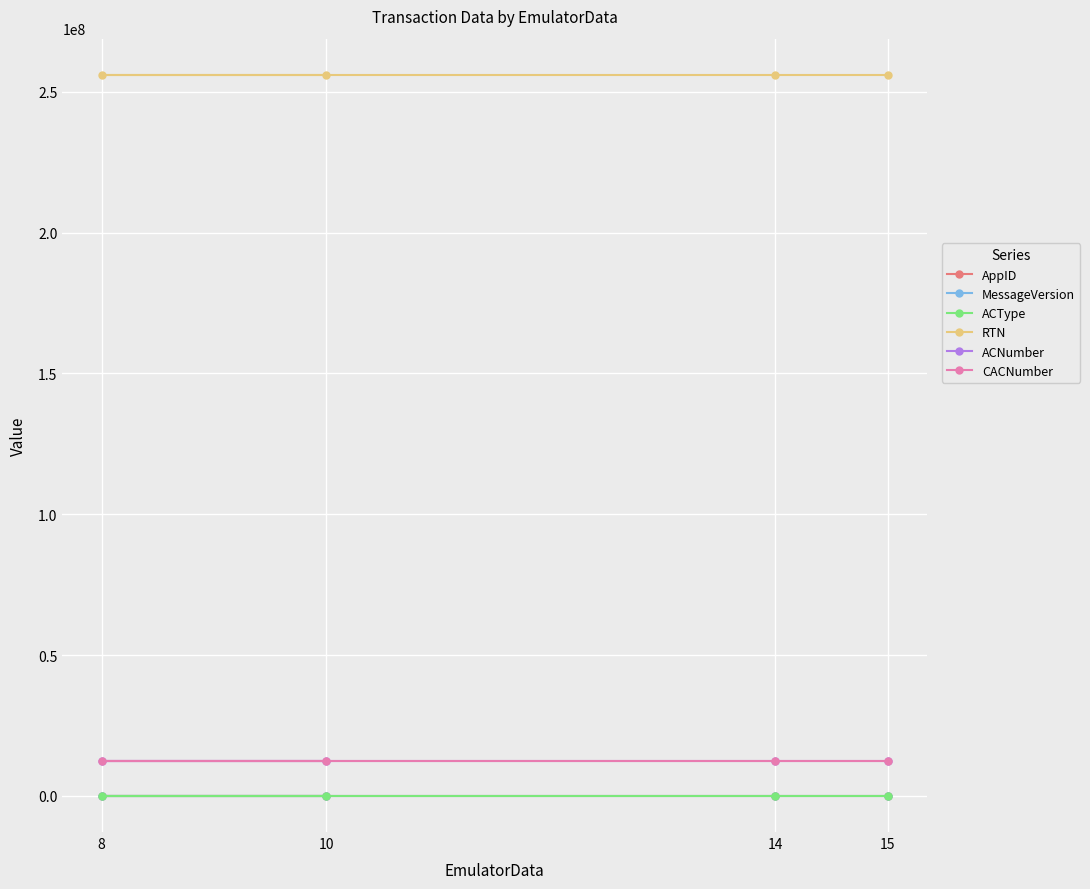

Reading left to right, transcribe all the data shown in this chart.

AppID: 639.0	639.0	650.0	650.0
MessageVersion: 2.5	2.5	3.0	3.0
ACType: 1.0	1.0	1.0	1.0
RTN: 256072691.0	256072691.0	256072691.0	256072691.0
ACNumber: 12344444.0	12344444.0	12344444.0	12344444.0
CACNumber: 12344444.0	12344444.0	12344444.0	12344444.0